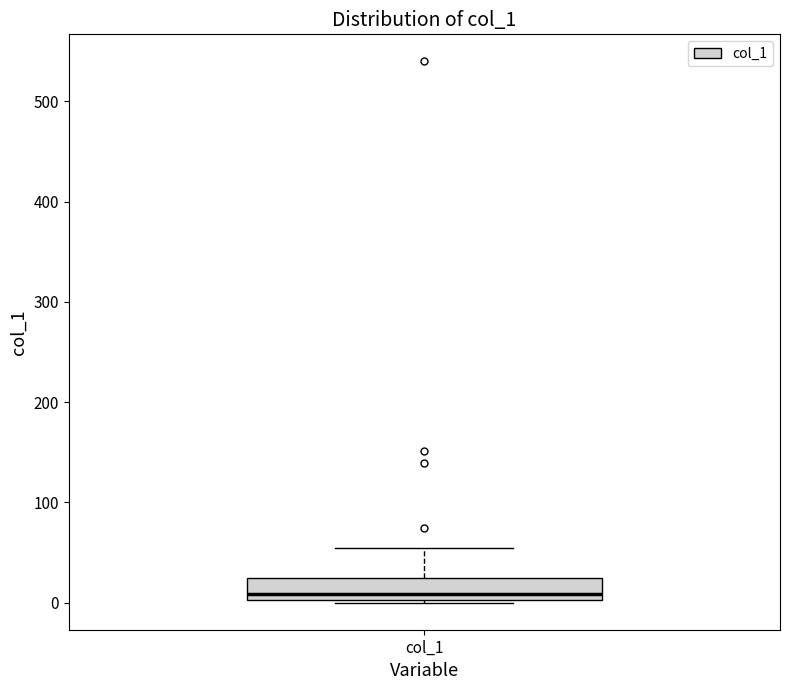

Read this box plot against the y-axis: the position of the median line, the range covered by the box, and the ends of both whiskers. The values are not printed on the chart, so give them approximately, as read against the axis.

median 10, box 0 to 20, whiskers 0 to 50